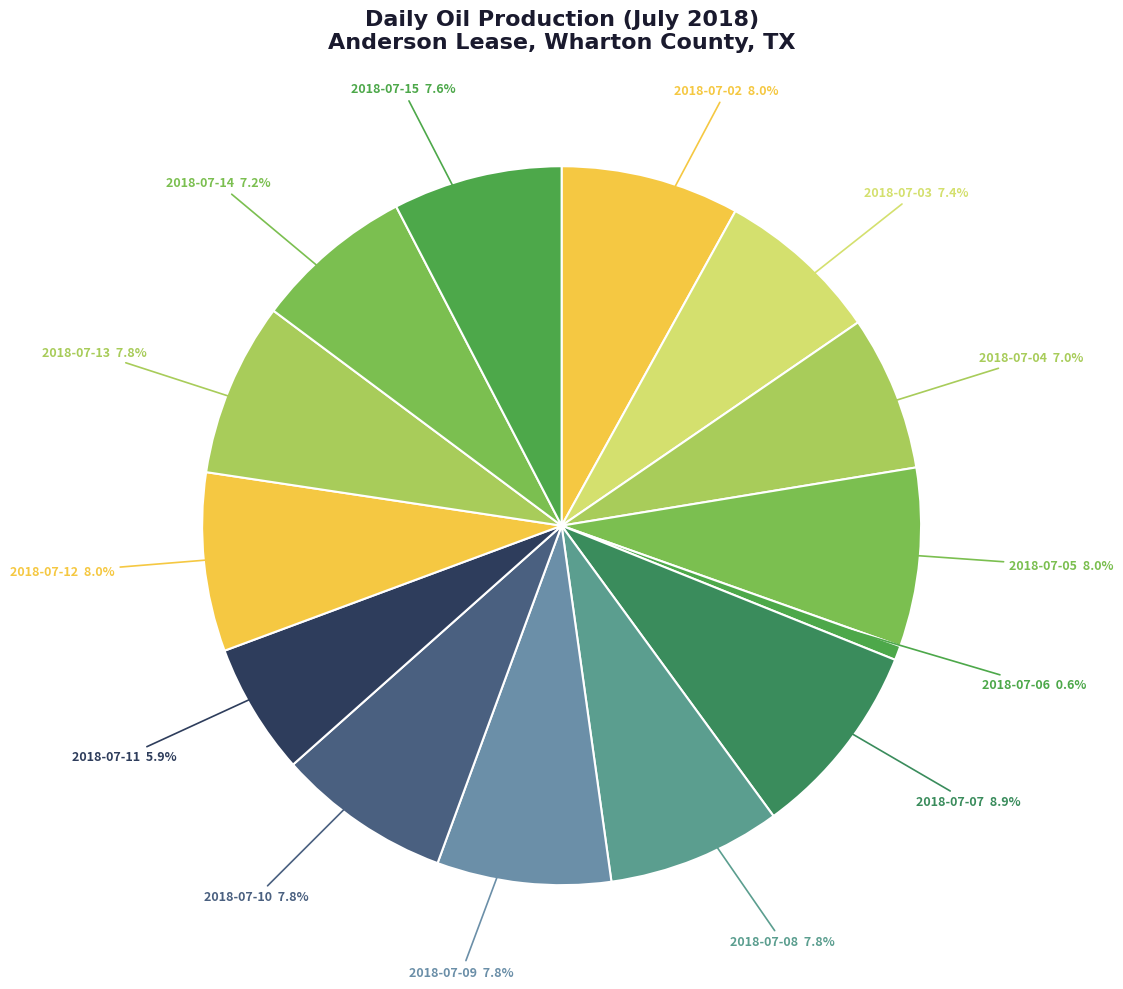

How many slices are in this pie chart?

14